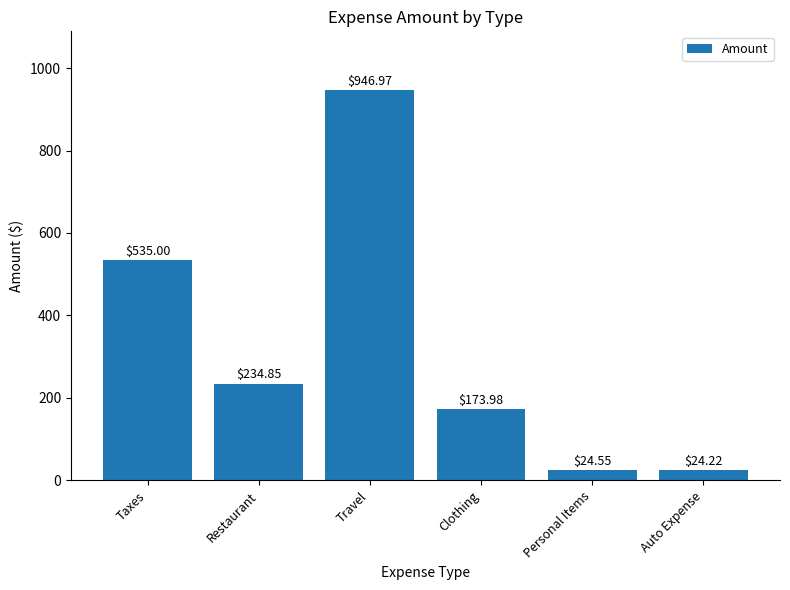

Which has a higher value, Auto Expense or Travel?

Travel